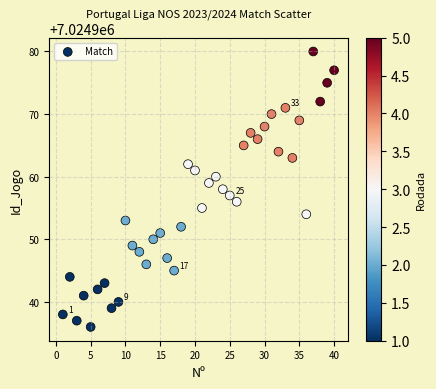

What is the range of X values (max minus min)?

39